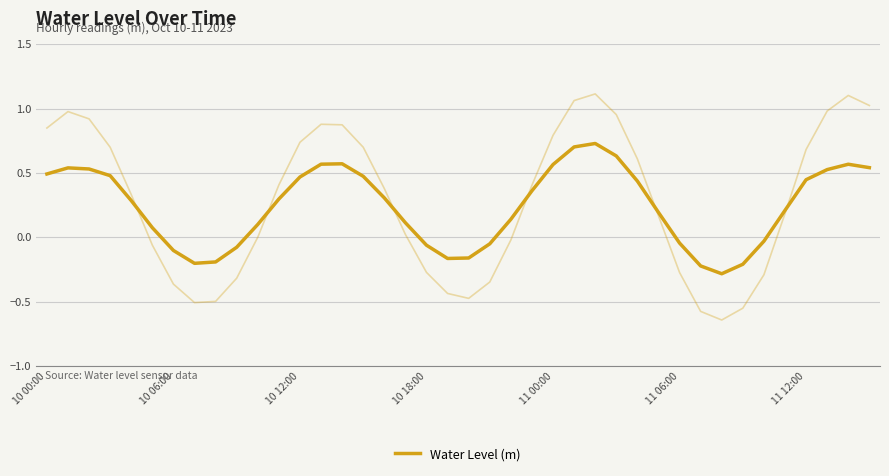

True or false: there are more than 2 points higher than both neighbors.

True